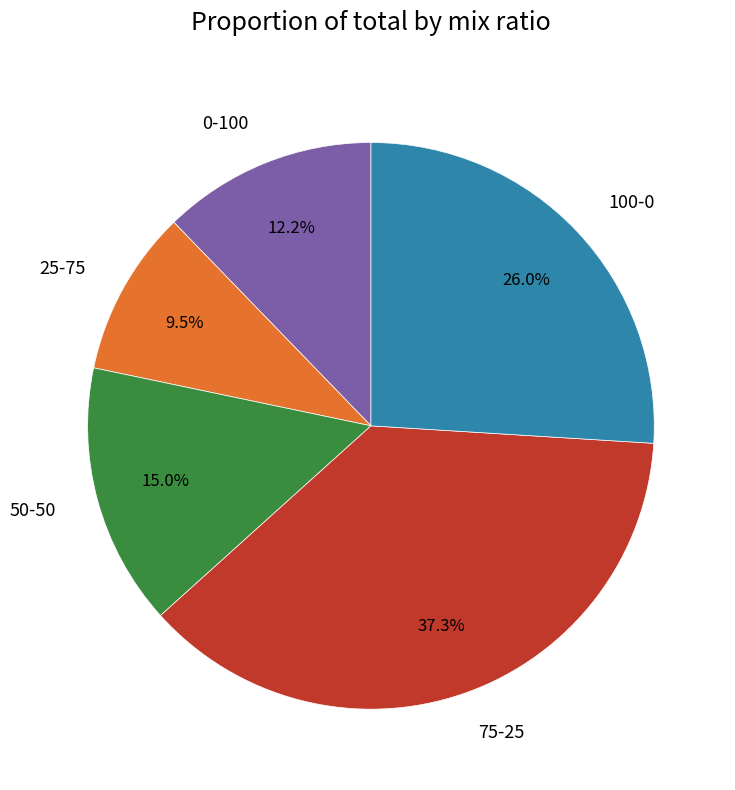

What is the largest slice in the pie chart?

75-25